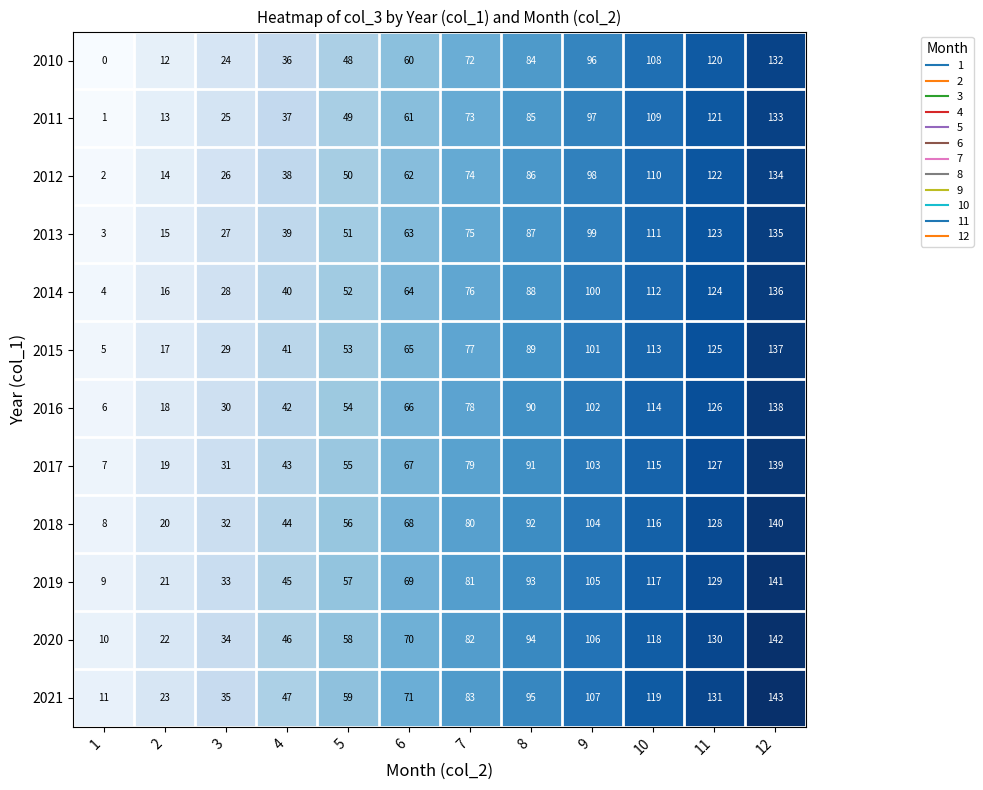

What is the total value across all series at 11?

1506